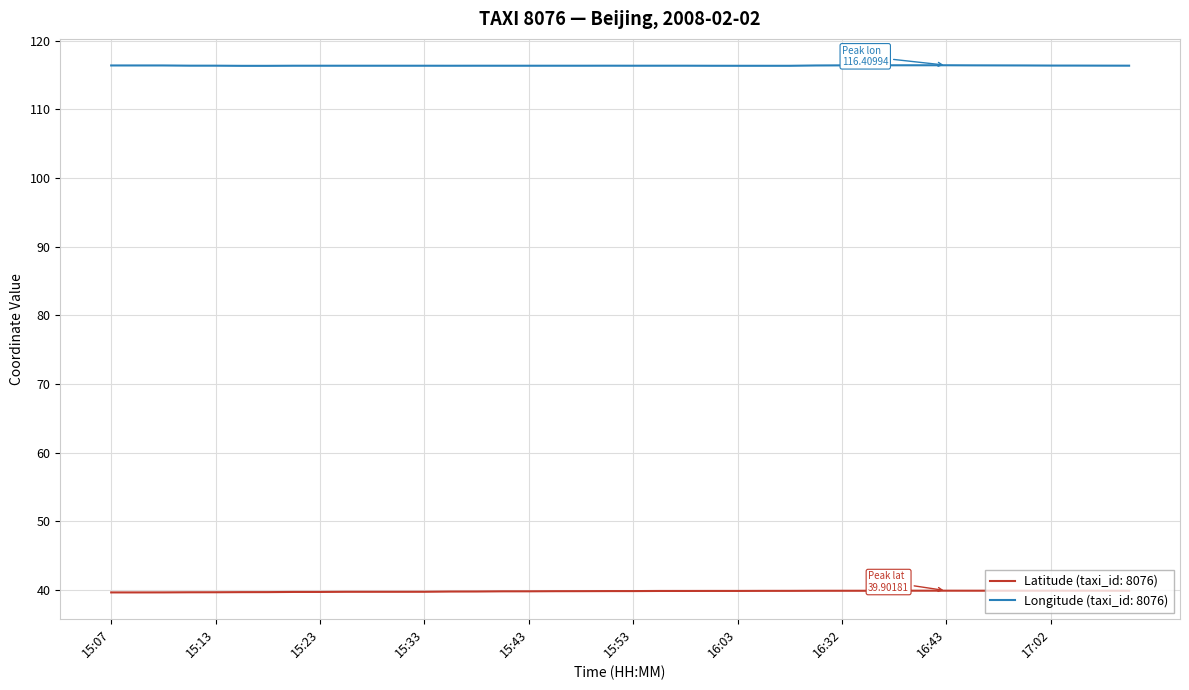

What is the greatest value displayed?

116.4